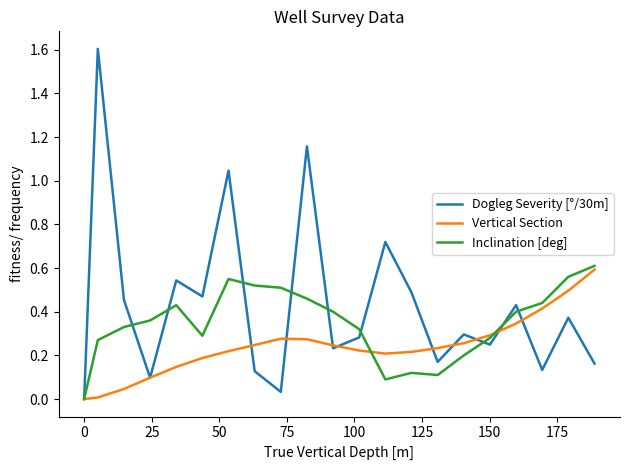

What is the maximum value shown in the chart?

1.6